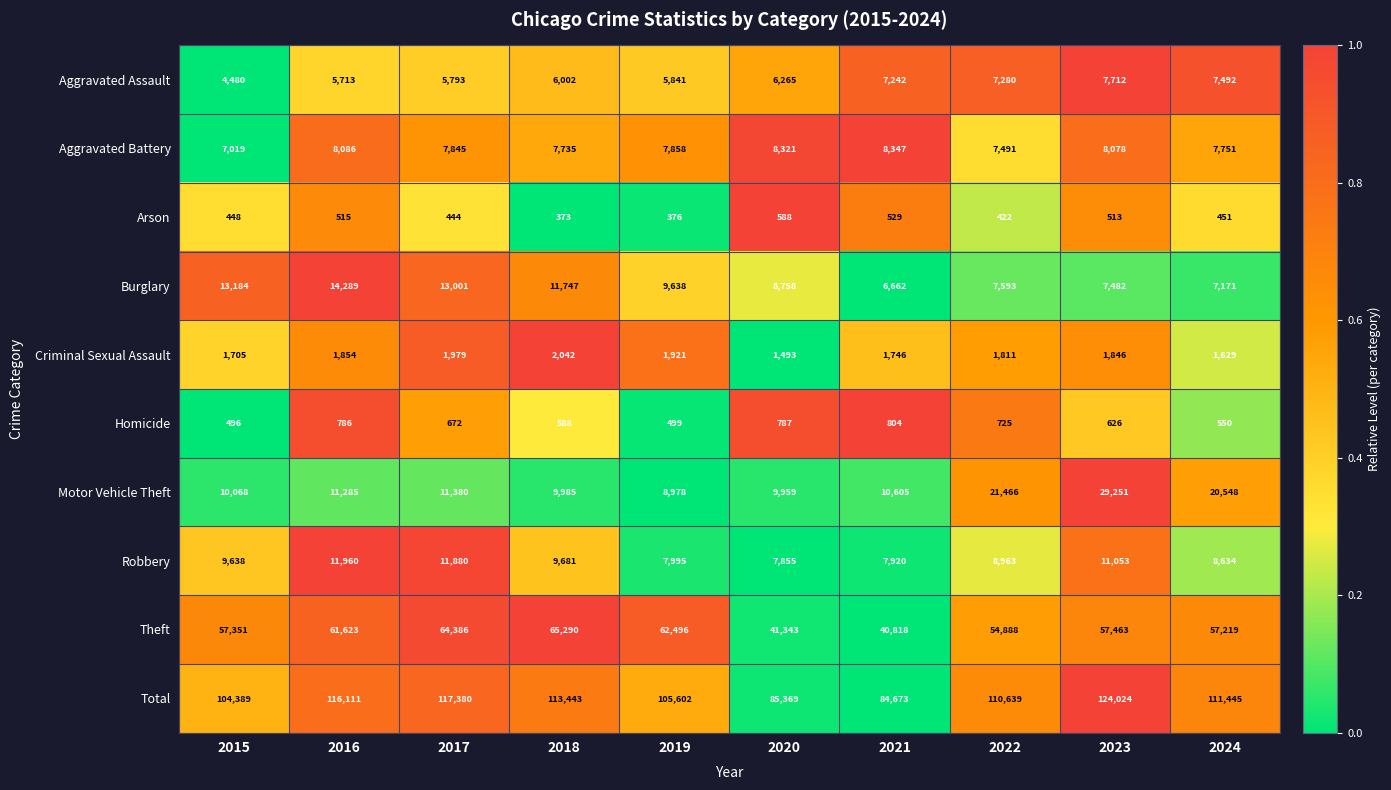

Which series has the widest spread of values?

Total